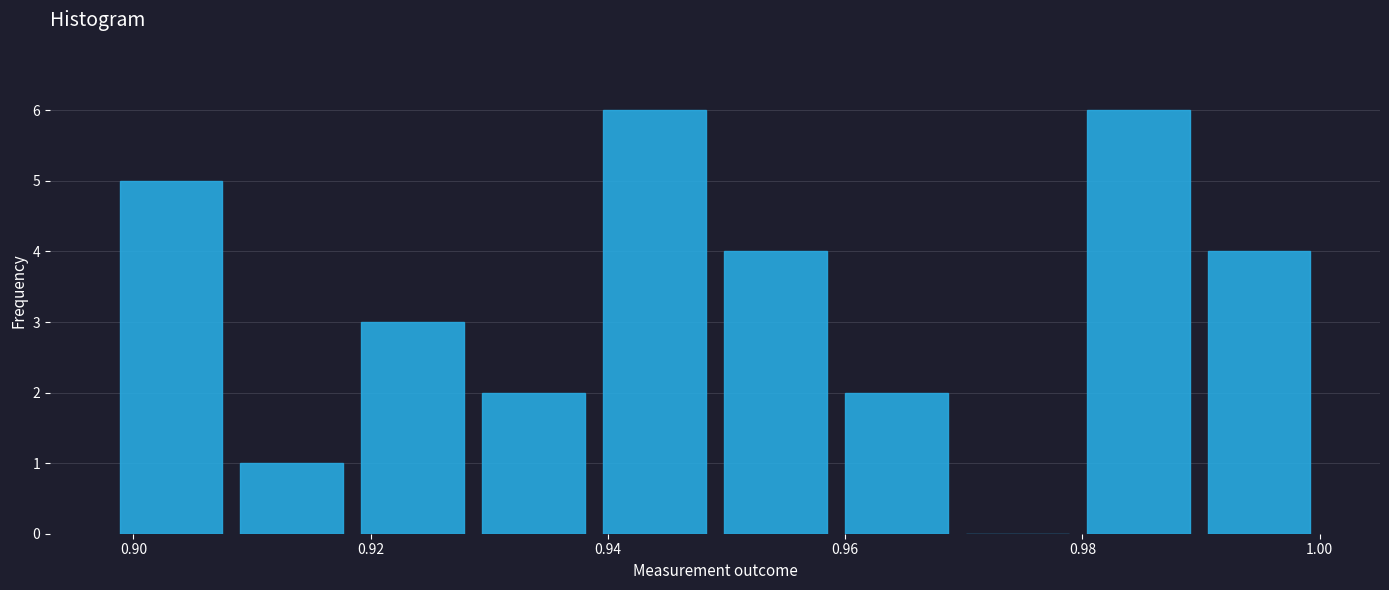

Reading left to right, list every bar in this chart as the range it spans on the x-axis followed by its height. Neither the bar edges nor the heights are printed on the chart, so give them approximately, as read against the axes.

0.898 to 0.908: 5
0.908 to 0.918: 1
0.918 to 0.928: 3
0.928 to 0.938: 2
0.938 to 0.950: 6
0.950 to 0.960: 4
0.960 to 0.970: 2
0.970 to 0.980: 0
0.980 to 0.990: 6
0.990 to 1.000: 4